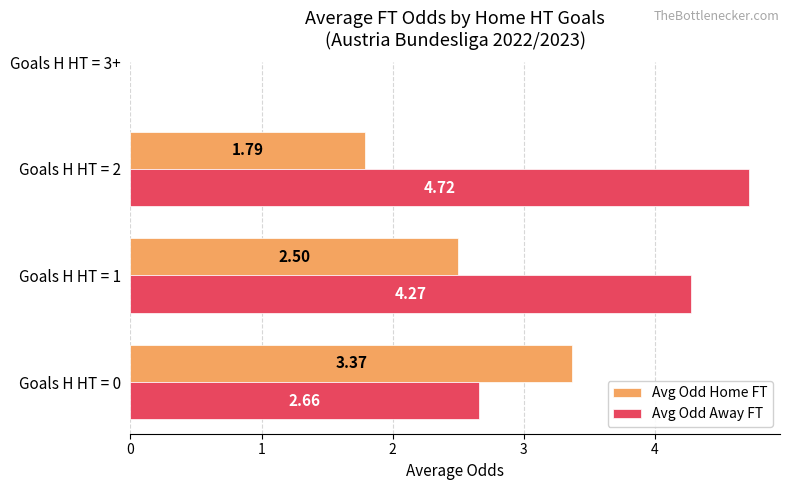

What is the total value across all series at Goals H HT = 1?

6.8